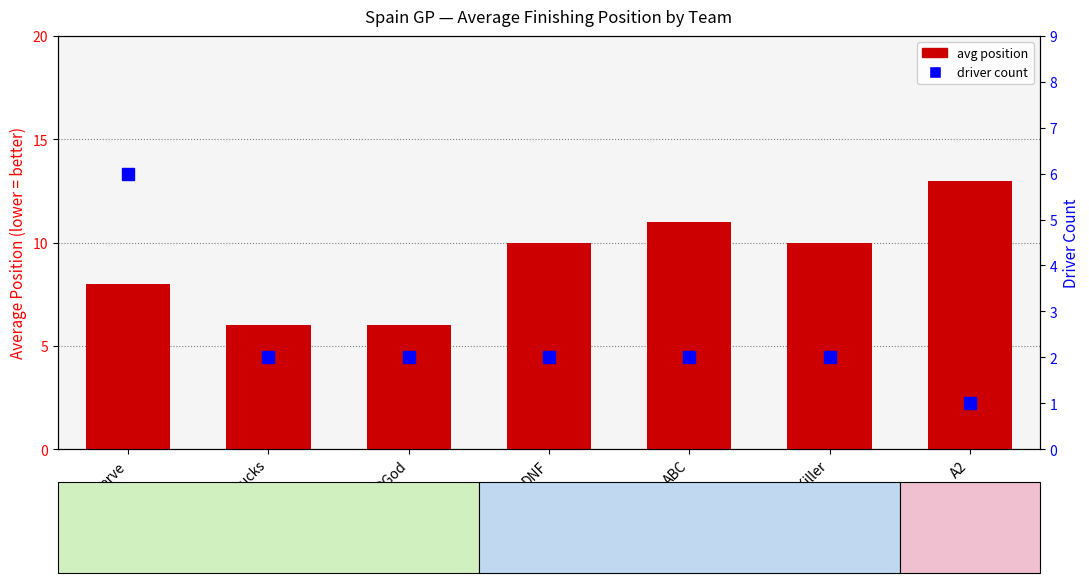

Which series has the widest spread of values?

avg position